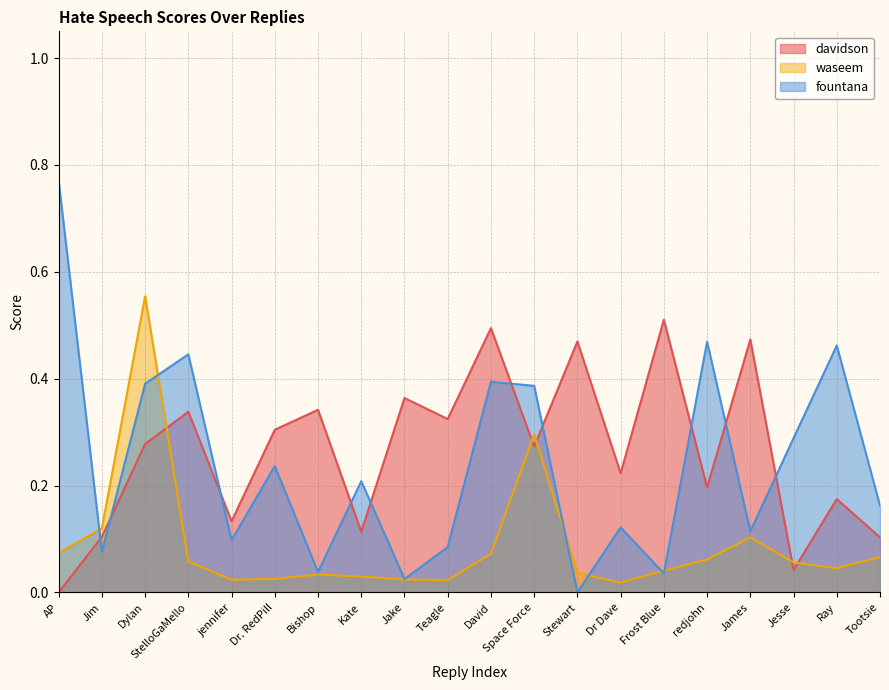

Reading left to right, what are all the values shown in this chart?

davidson: AP=0.0	Jim=0.1	Dylan=0.3	StelloGaMello=0.3	jennifer=0.1	Dr. RedPill=0.3	Bishop=0.3	Kate=0.1	Jake=0.4	Teagle=0.3	David=0.5	Space Force=0.3	Stewart=0.5	Dr Dave=0.2	Frost Blue=0.5	redjohn=0.2	James=0.5	Jesse=0.0	Ray=0.2	Tootsie=0.1
waseem: AP=0.1	Jim=0.1	Dylan=0.6	StelloGaMello=0.1	jennifer=0.0	Dr. RedPill=0.0	Bishop=0.0	Kate=0.0	Jake=0.0	Teagle=0.0	David=0.1	Space Force=0.3	Stewart=0.0	Dr Dave=0.0	Frost Blue=0.0	redjohn=0.1	James=0.1	Jesse=0.1	Ray=0.0	Tootsie=0.1
fountana: AP=0.8	Jim=0.1	Dylan=0.4	StelloGaMello=0.4	jennifer=0.1	Dr. RedPill=0.2	Bishop=0.0	Kate=0.2	Jake=0.0	Teagle=0.1	David=0.4	Space Force=0.4	Stewart=0.0	Dr Dave=0.1	Frost Blue=0.0	redjohn=0.5	James=0.1	Jesse=0.3	Ray=0.5	Tootsie=0.2